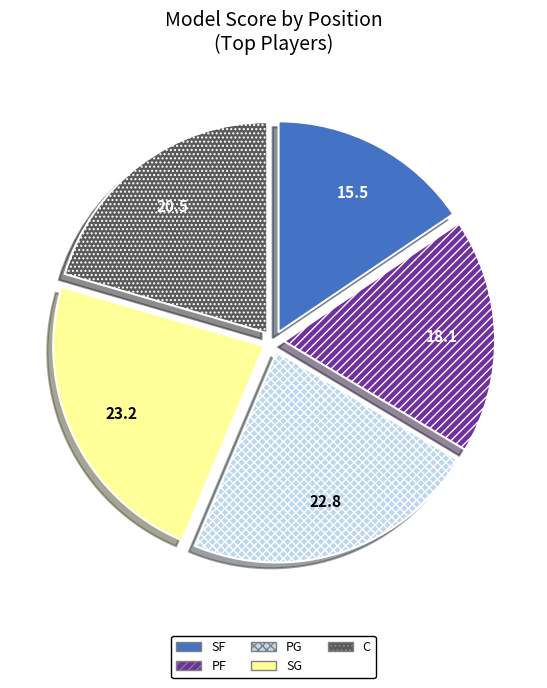

The PG slice represents 28% of the pie. True or false?

False